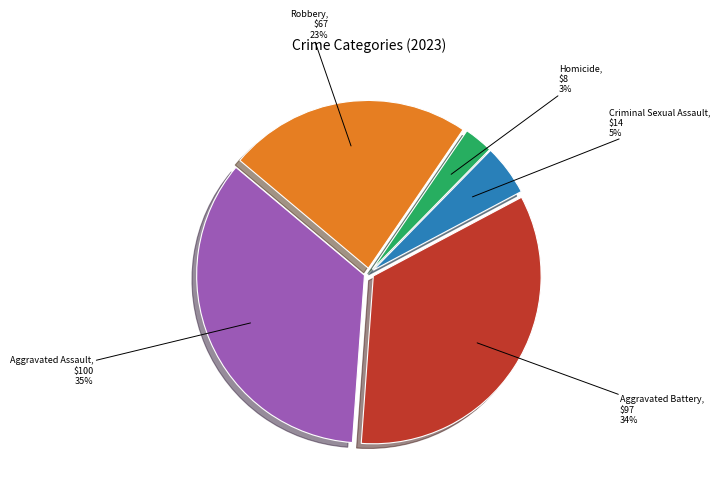

Rank the categories by value from highest to lowest.

Aggravated Assault, Aggravated Battery, Robbery, Criminal Sexual Assault, Homicide